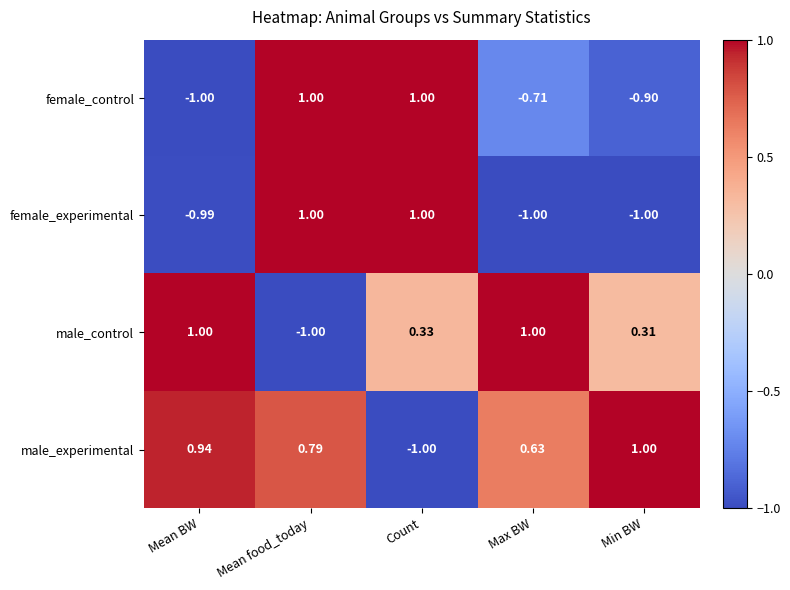

At which label does female_experimental first exceed 0?

Mean food_today